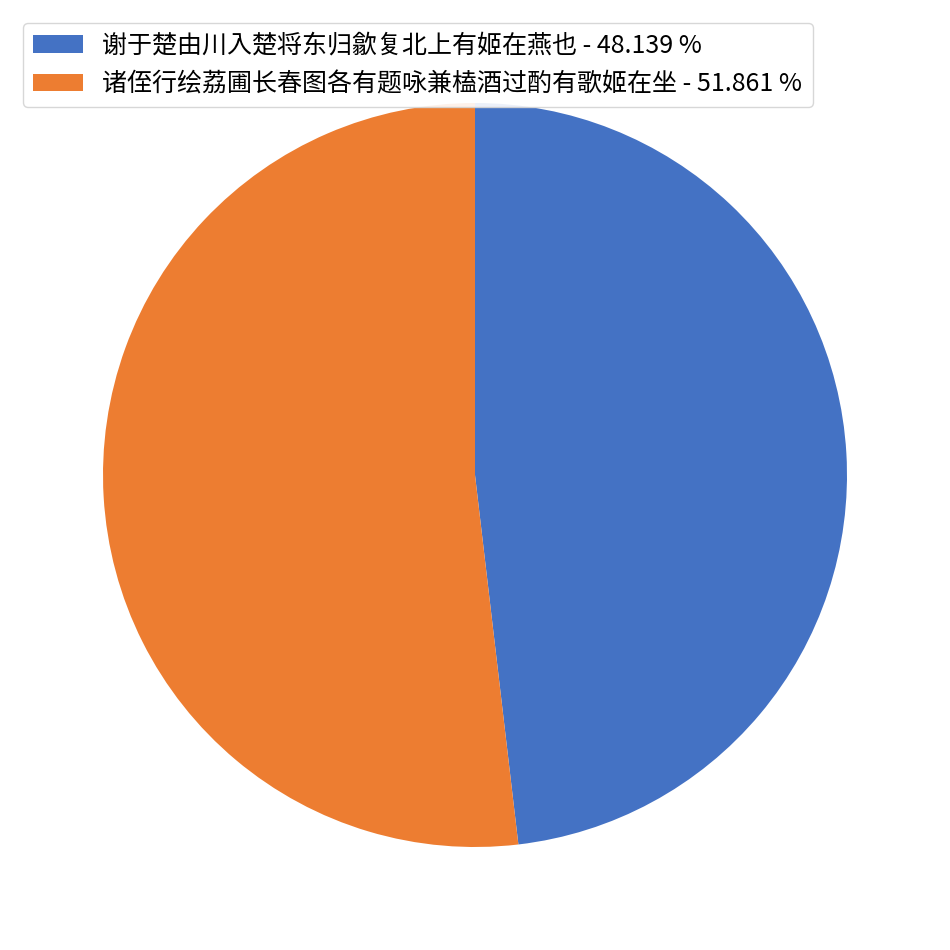

Combined, do 谢于楚由川入楚将东归歙复北上有姬在燕也 - 48.139 % and 诸侄行绘荔圃长春图各有题咏兼榼酒过酌有歌姬在坐 - 51.861 % account for over 50%?

Yes